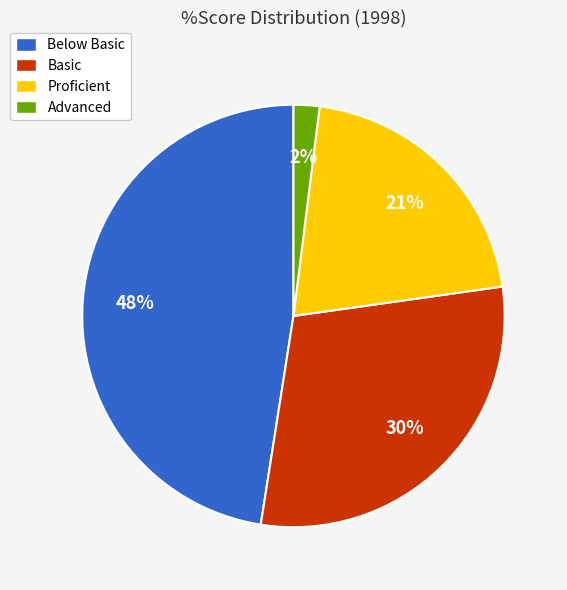

To the nearest percent, what is the combined percentage of Below Basic and Advanced?

50%